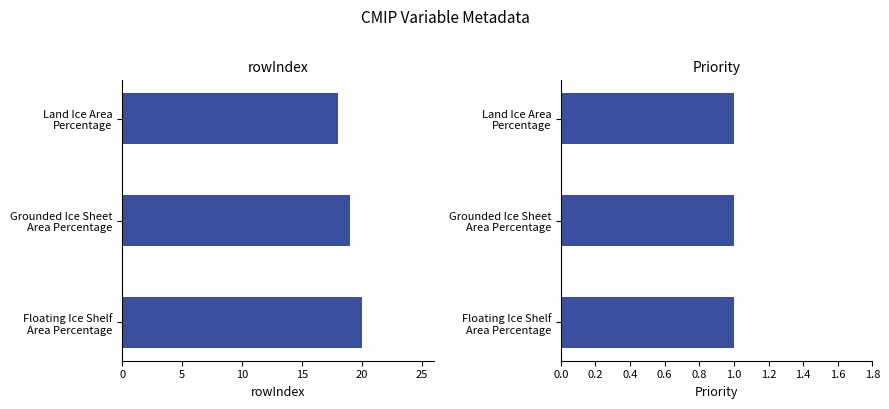

At how many categories does at least one series exceed 6?

3